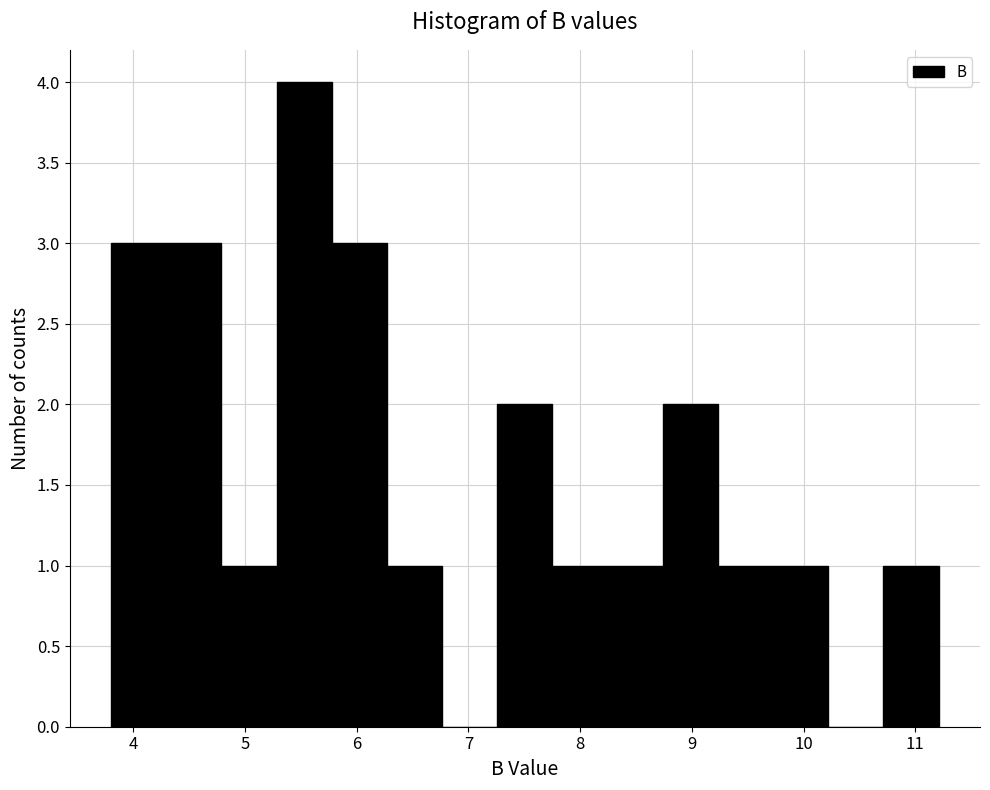

Reading left to right, transcribe this chart: for each bar, give the range it covers on the x-axis and its height. Neither the bar edges nor the heights are printed on the chart, so give them approximately, as read against the axes.

3.8 to 4.3: 3
4.3 to 4.8: 3
4.8 to 5.3: 1
5.3 to 5.8: 4
5.8 to 6.3: 3
6.3 to 6.8: 1
6.8 to 7.3: 0
7.3 to 7.8: 2
7.8 to 8.2: 1
8.2 to 8.7: 1
8.7 to 9.2: 2
9.2 to 9.7: 1
9.7 to 10.2: 1
10.2 to 10.7: 0
10.7 to 11.2: 1